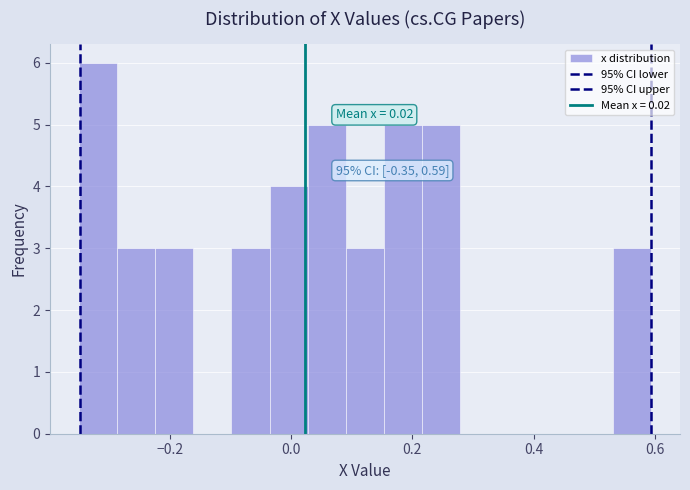

Around what value on the x-axis is the tallest bar? Give the approximate position of its centre, as read against the axis.

-0.32